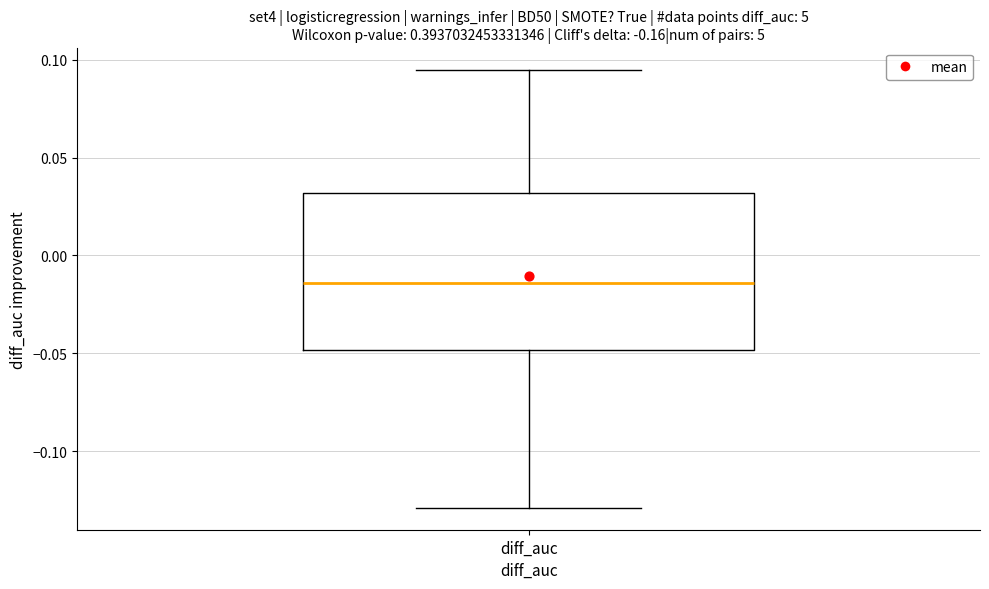

Read this box plot against the y-axis: the position of the median line, the range covered by the box, and the ends of both whiskers. The values are not printed on the chart, so give them approximately, as read against the axis.

median -0.015, box -0.050 to 0.030, whiskers -0.130 to 0.095